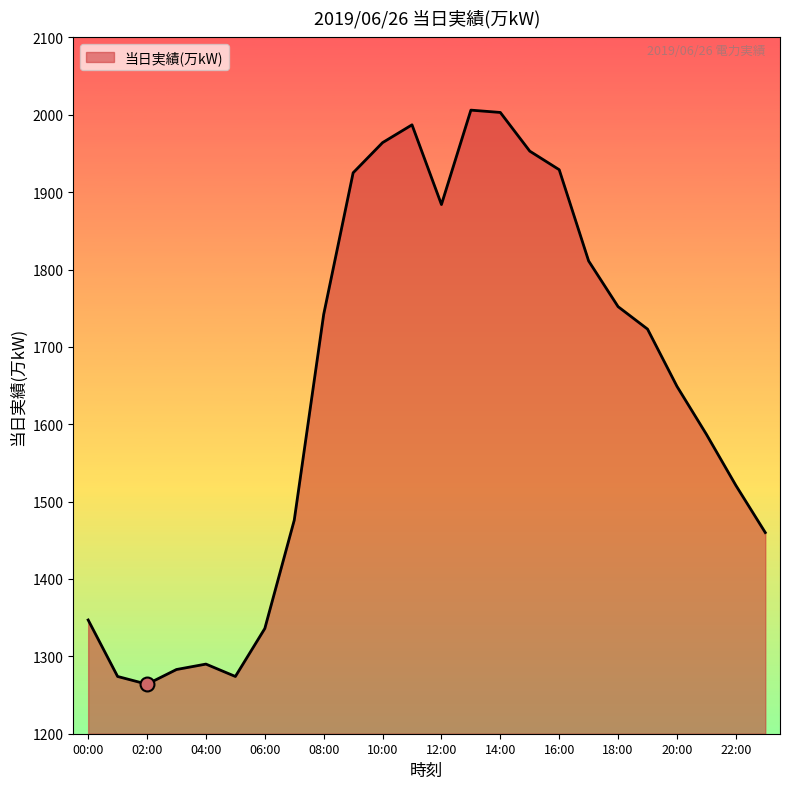

What is the difference between the maximum and minimum values?

742